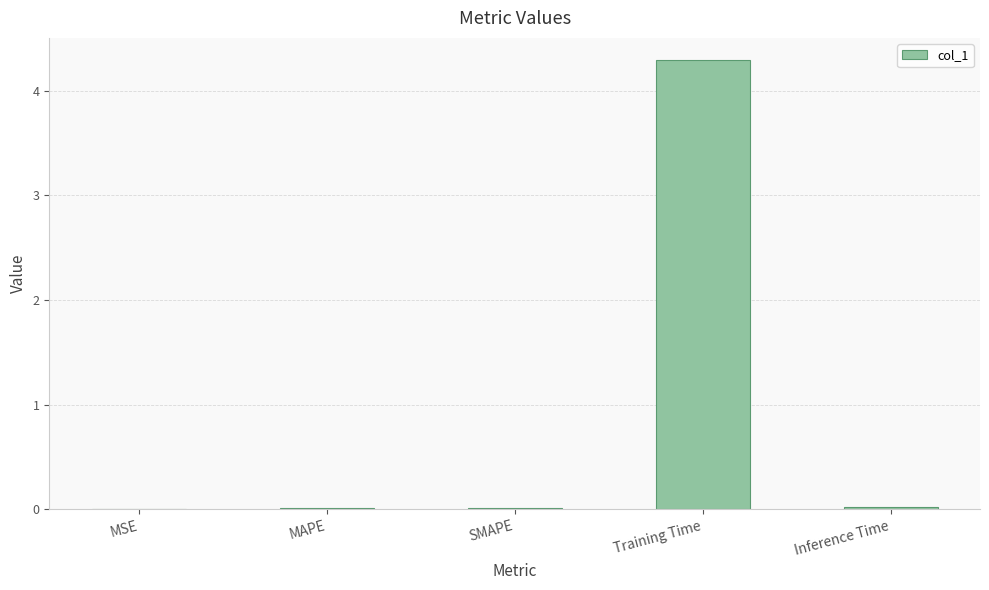

Between MSE and Training Time, which is larger?

Training Time